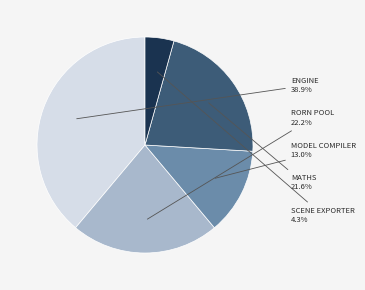

Is there a majority slice in this chart?

No